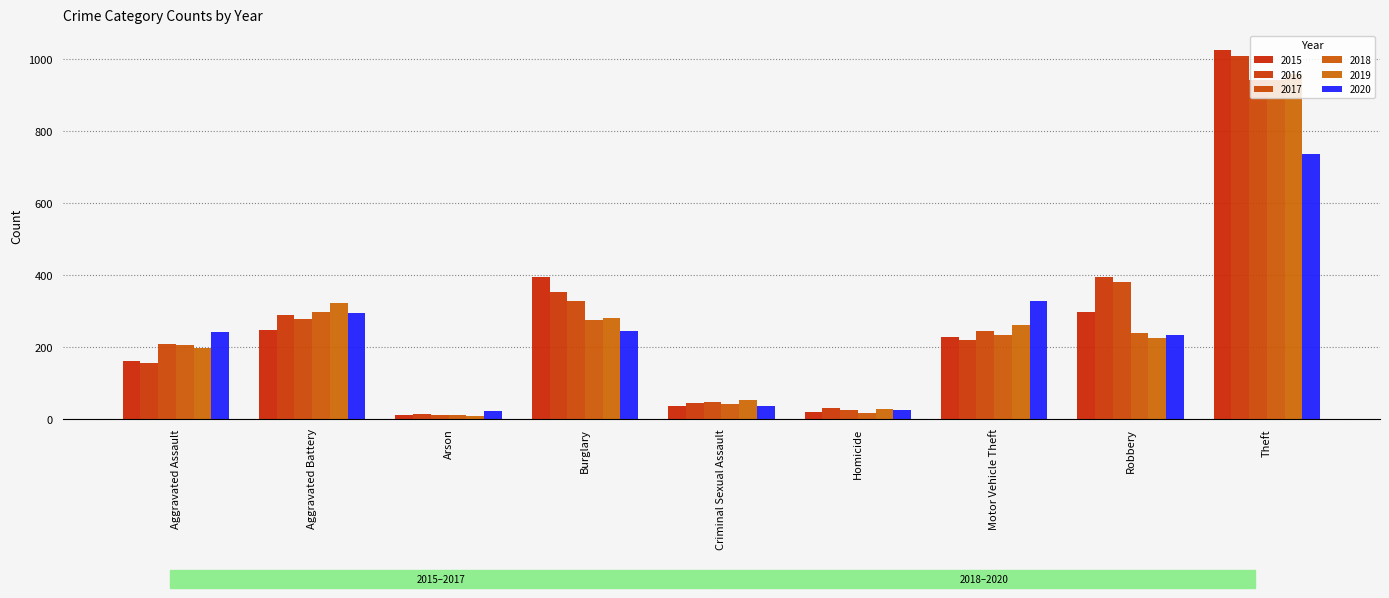

How many data points does each series have?

9